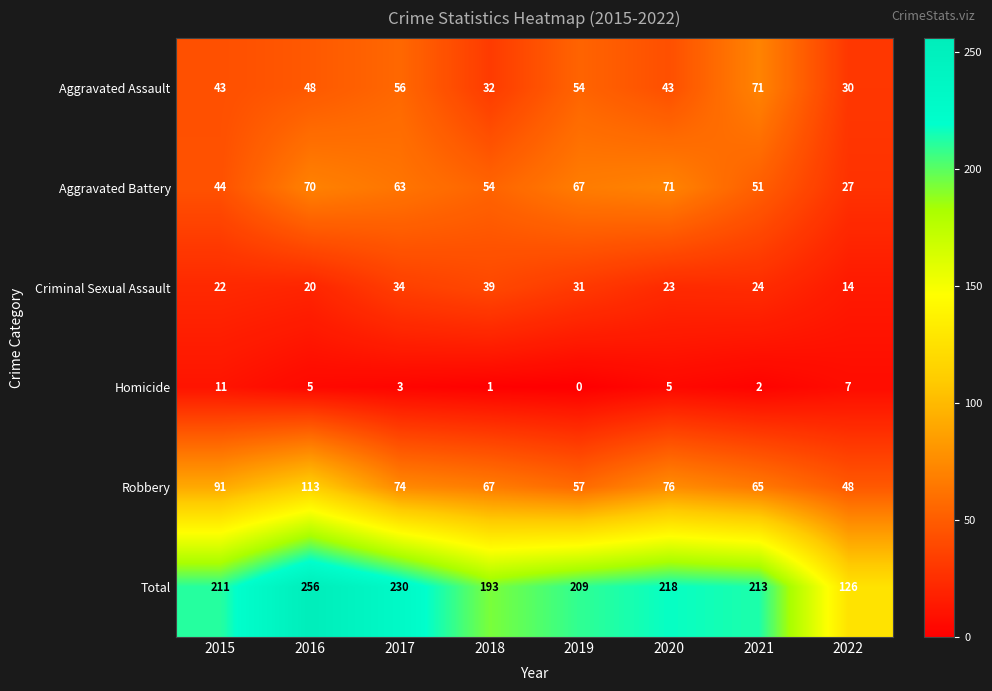

At which category does the chart reach its peak across all series?

2016